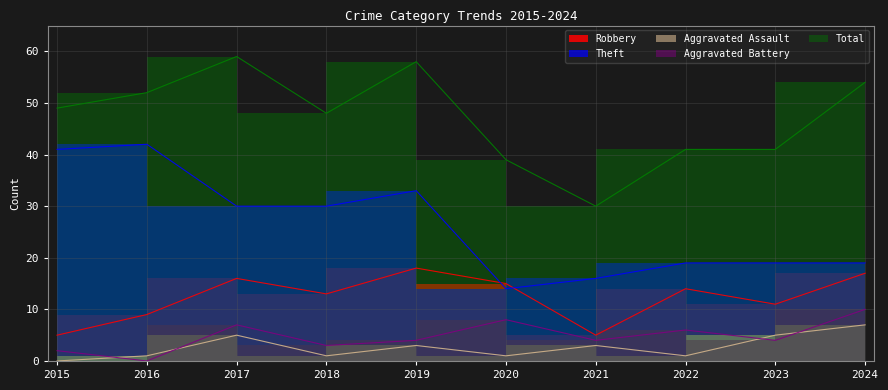

What is the sum of the Robbery values at 2024 and 2015?

22